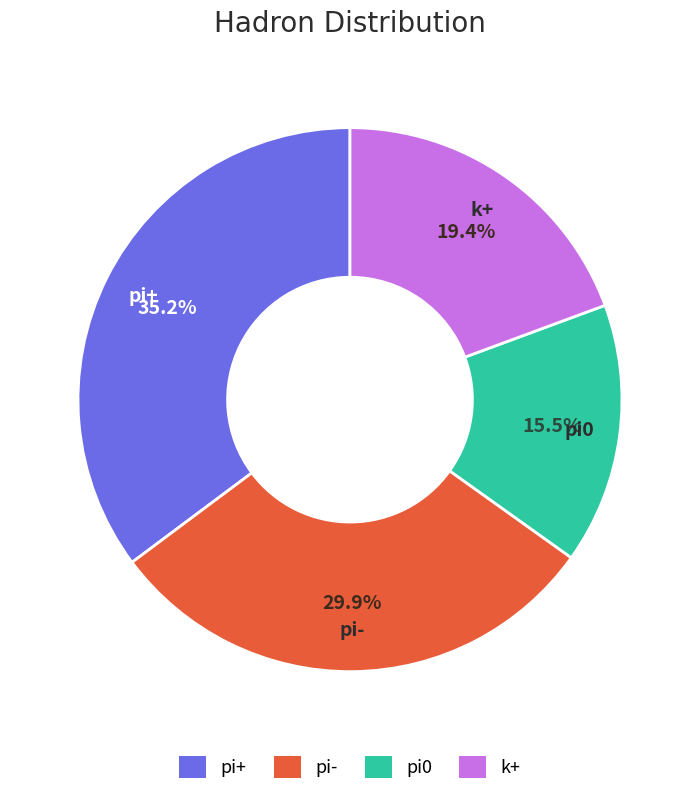

To the nearest percent, what portion does pi- represent?

30%